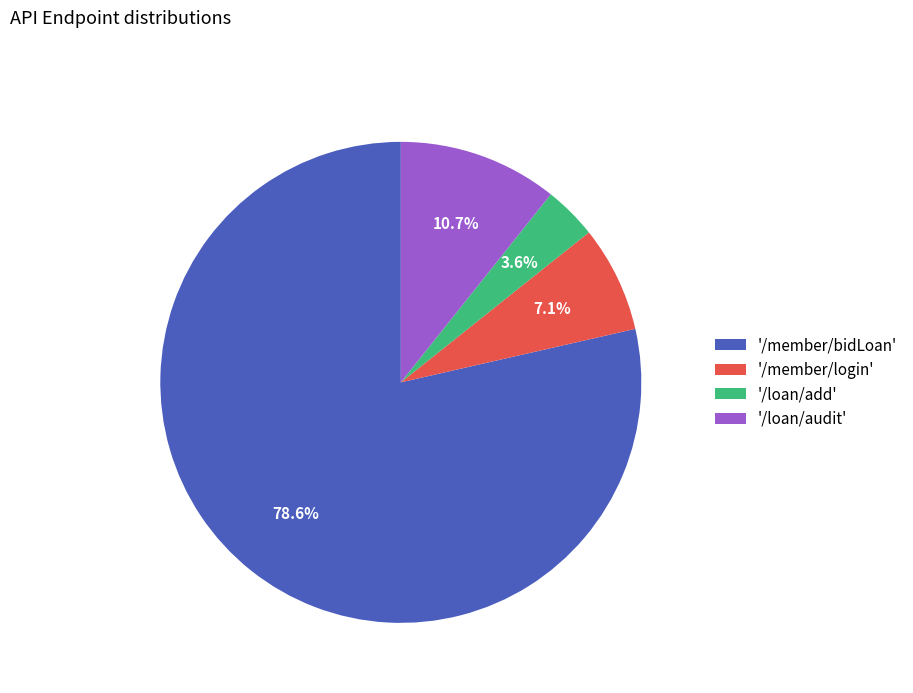

Does '/member/bidLoan' account for over 50% of the chart?

Yes